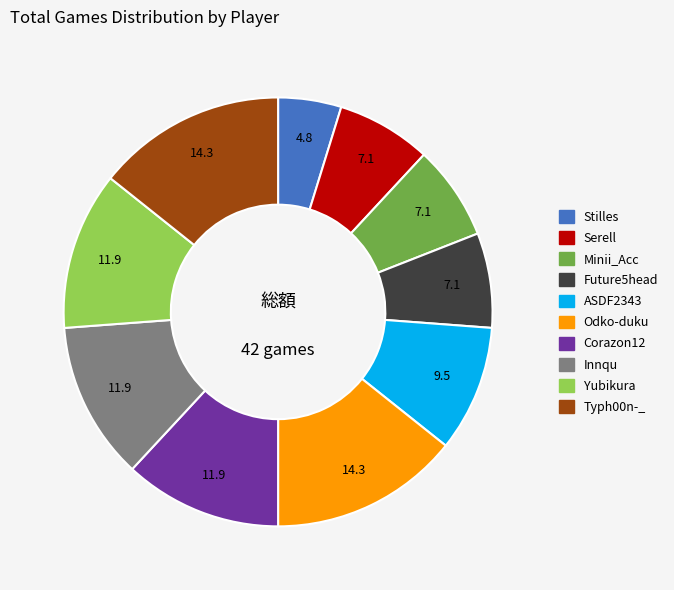

How many slices are in this pie chart?

10